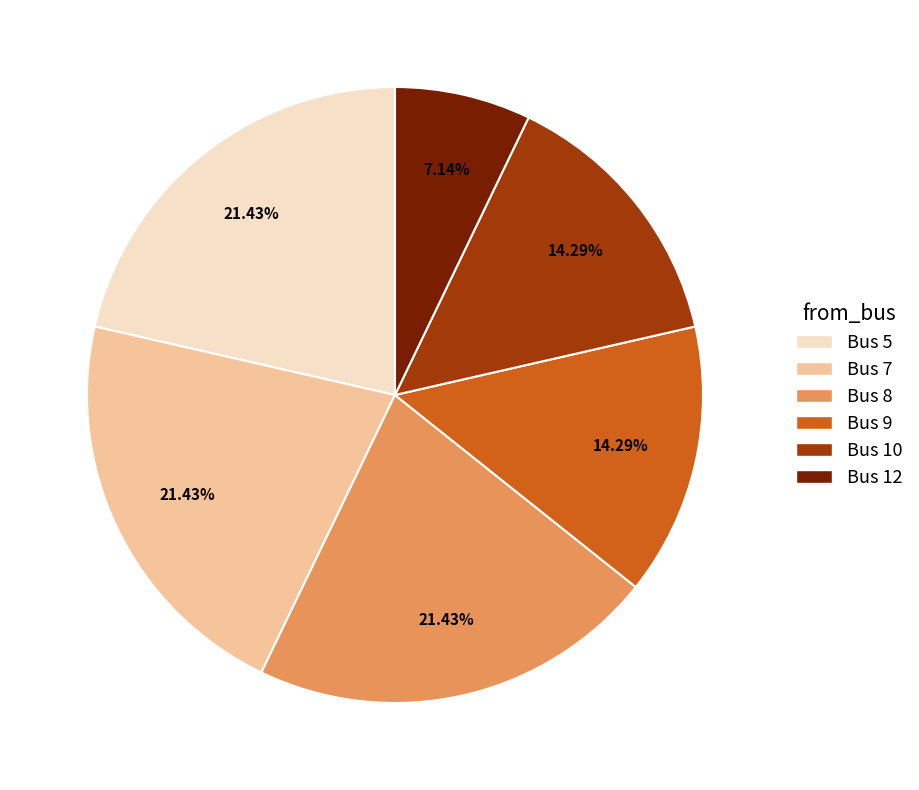

Is it true that Bus 5 is 21% of the pie?

True